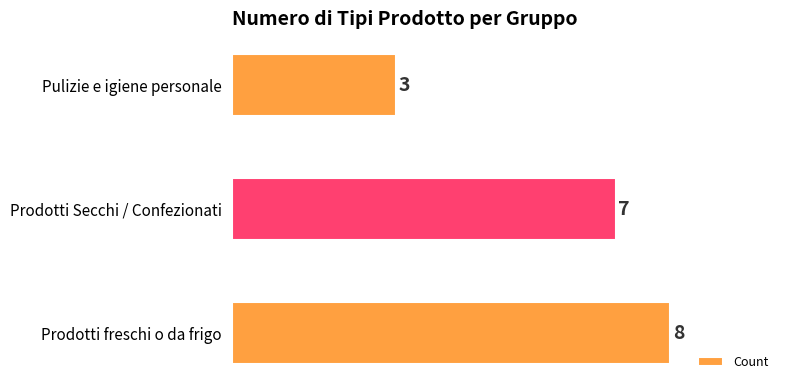

Are the bars horizontal?

Yes